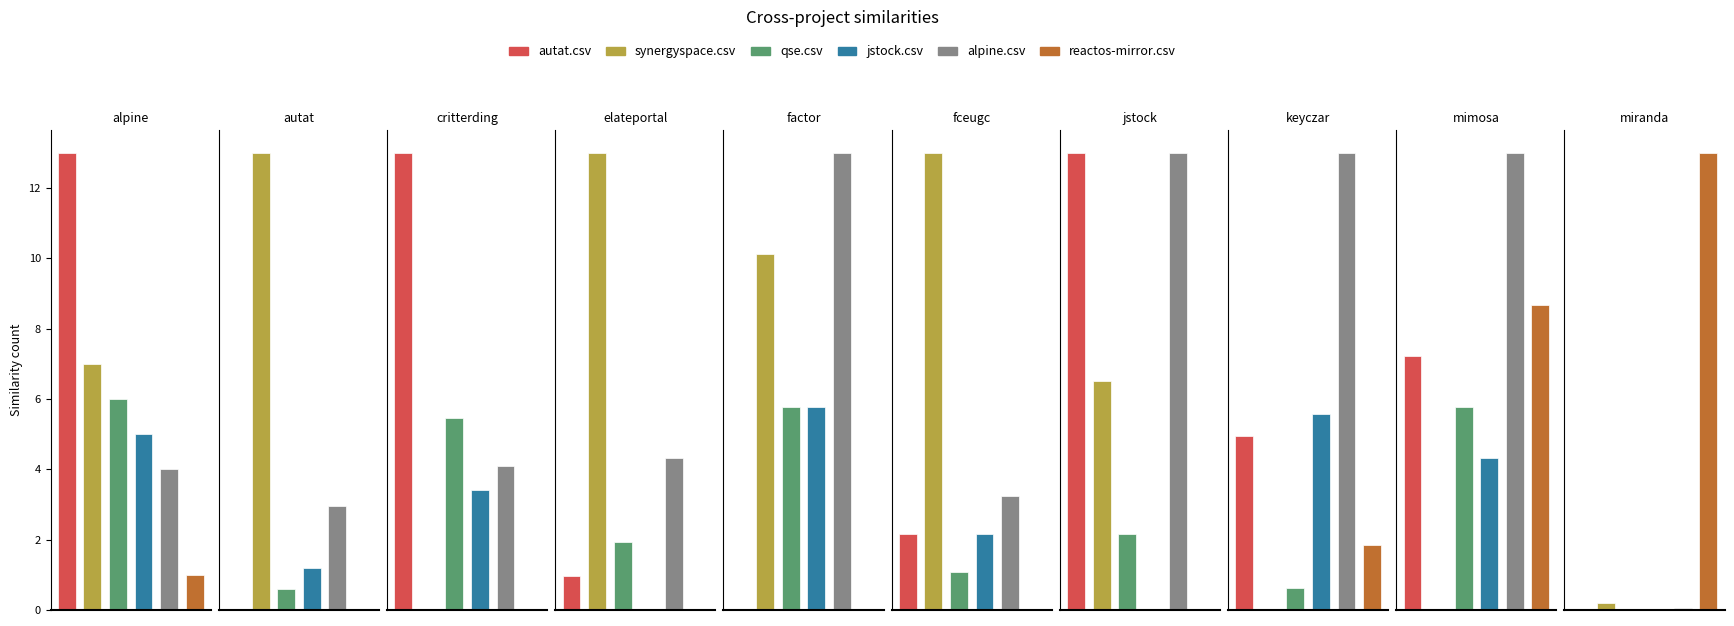

At which category does the chart reach its peak across all series?

miranda.csv